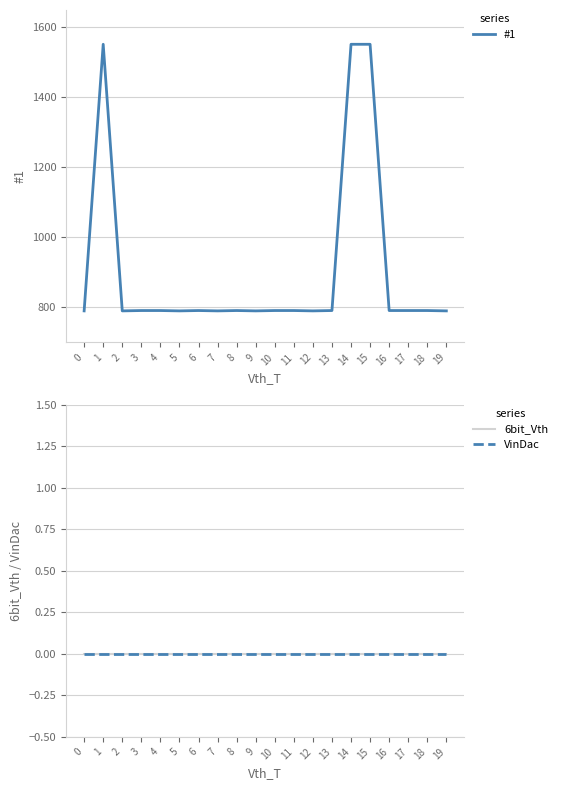

True or false: 6bit_Vth and #1 cross at least once.

False